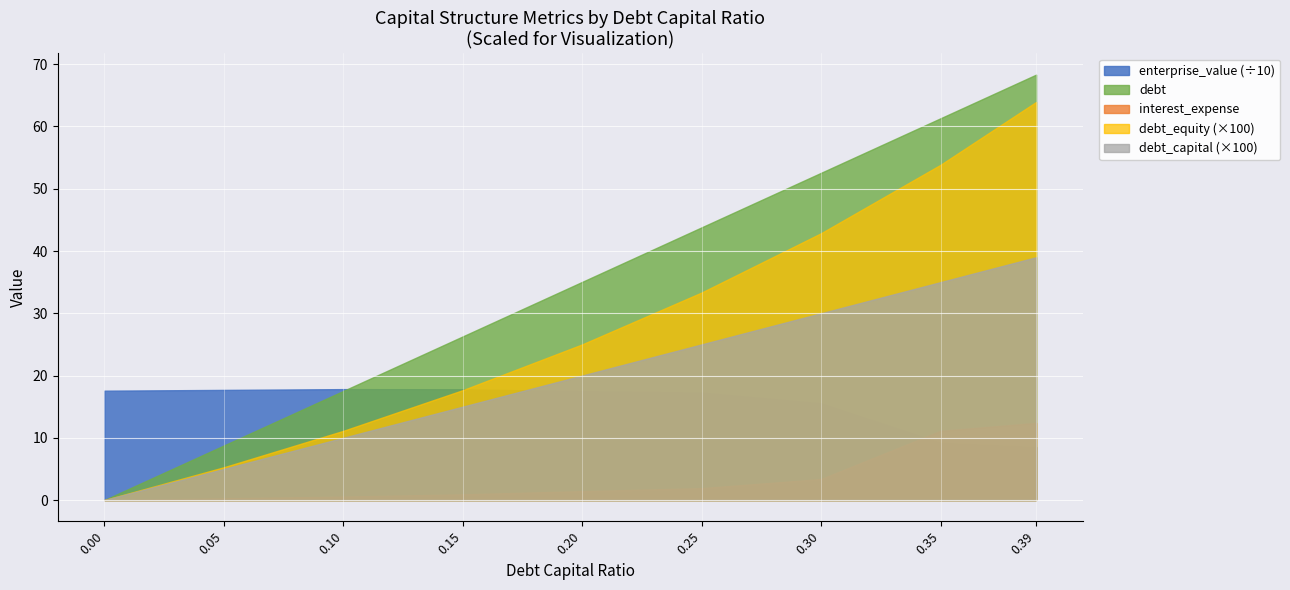

Rank the categories by debt_capital value from lowest to highest.

0.0, 0.05, 0.1, 0.15, 0.2, 0.25, 0.3, 0.35, 0.39